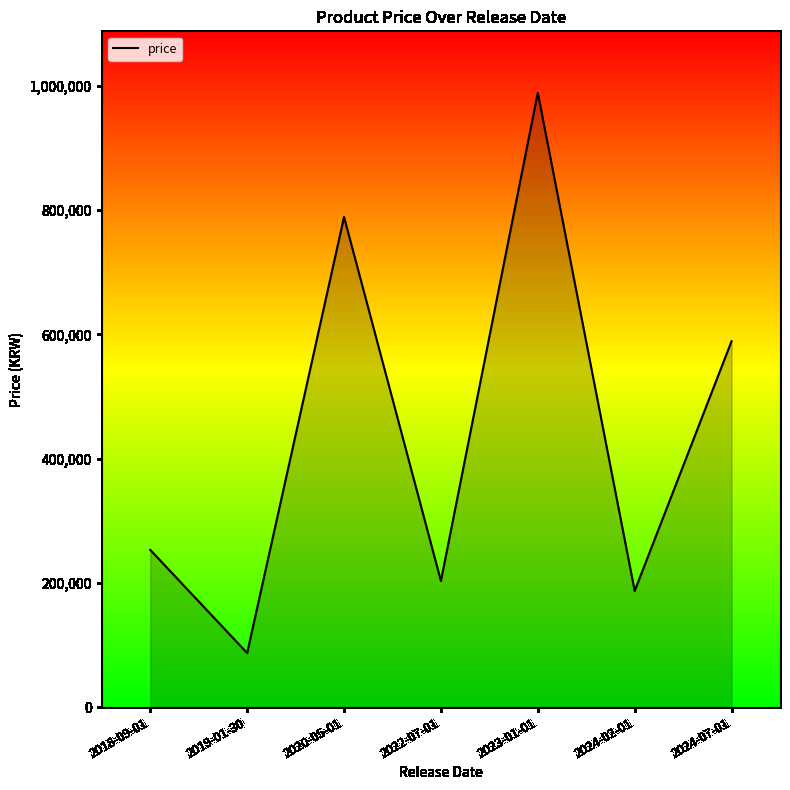

What is the approximate value at 2019-01-30?

87000